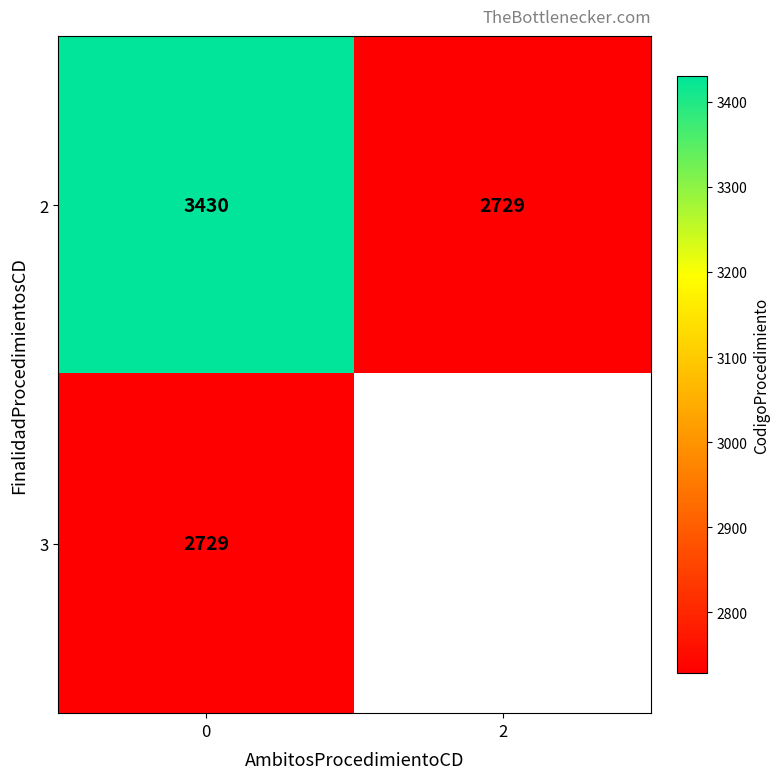

Rank the categories by row_0 value from highest to lowest.

0, 2